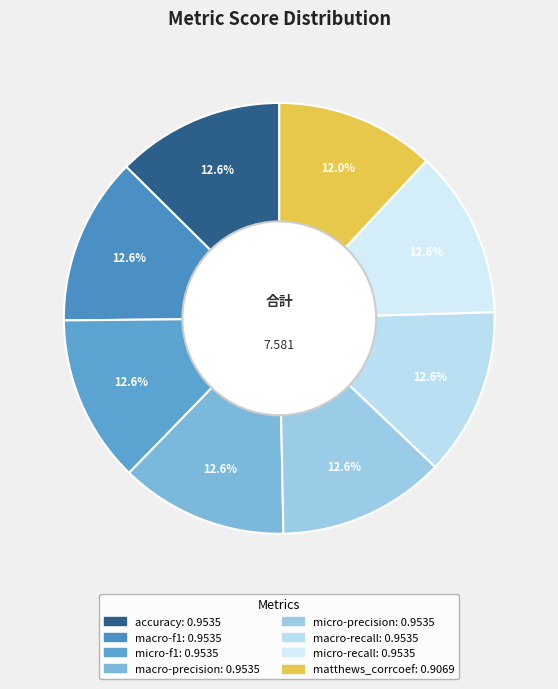

Is there a majority slice in this chart?

No